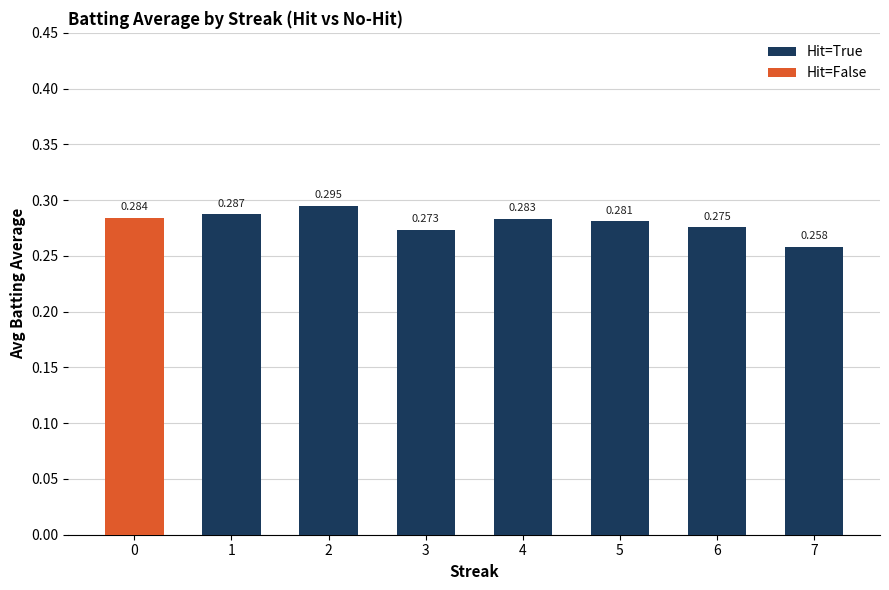

What are all the series names shown in the legend?

Hit=True, Hit=False